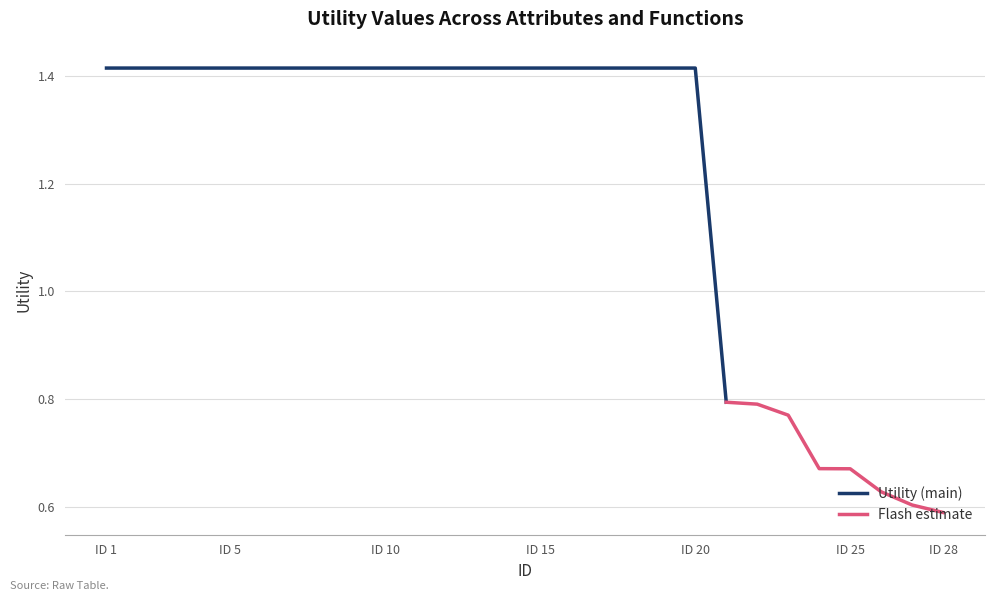

What is the smallest value displayed?

0.6